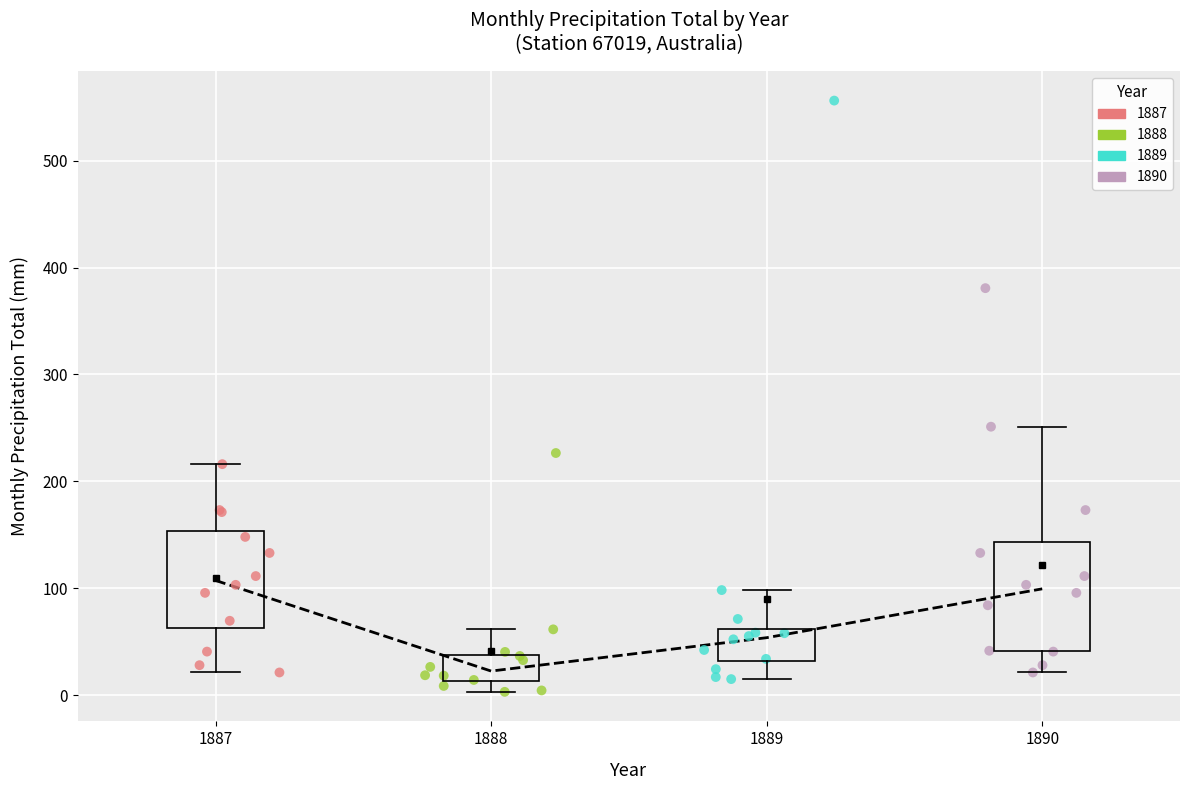

What are all the series names shown in the legend?

1887, 1888, 1889, 1890